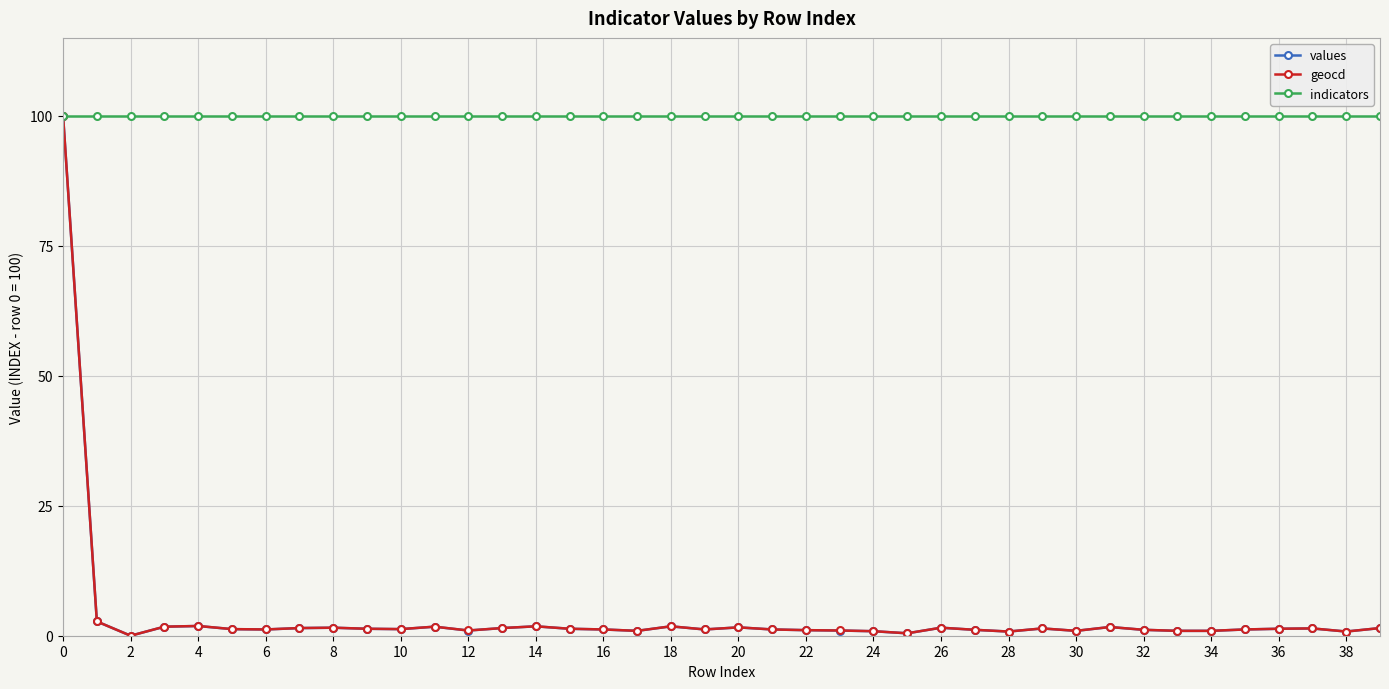

What are all the series names shown in the legend?

values, geocd, indicators